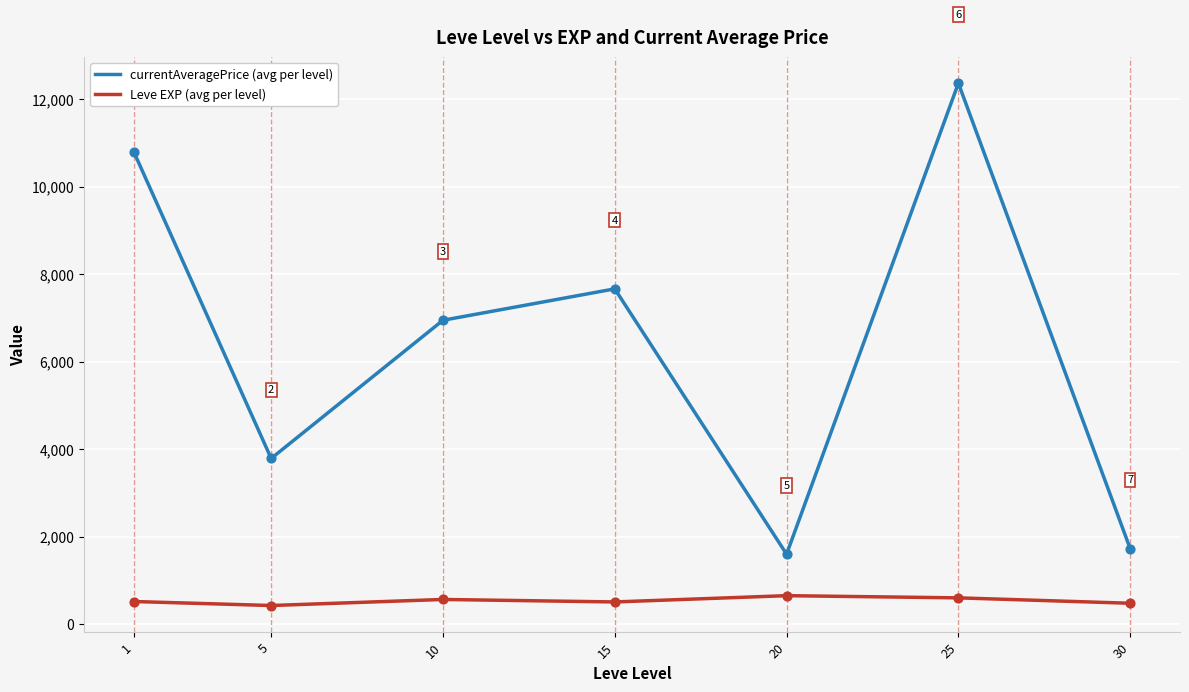

Between 10 and 25, which series saw the biggest shift?

currentAveragePrice (avg per level)